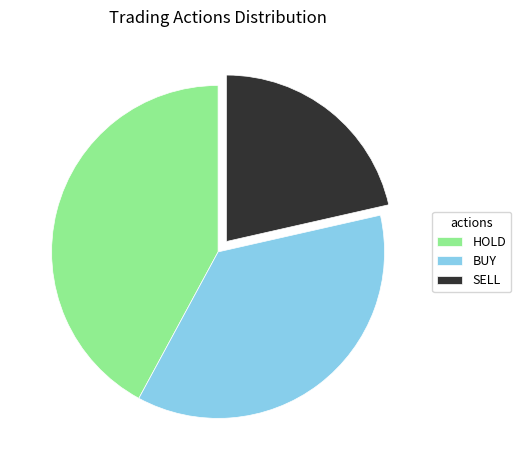

Does HOLD account for over 50% of the chart?

No